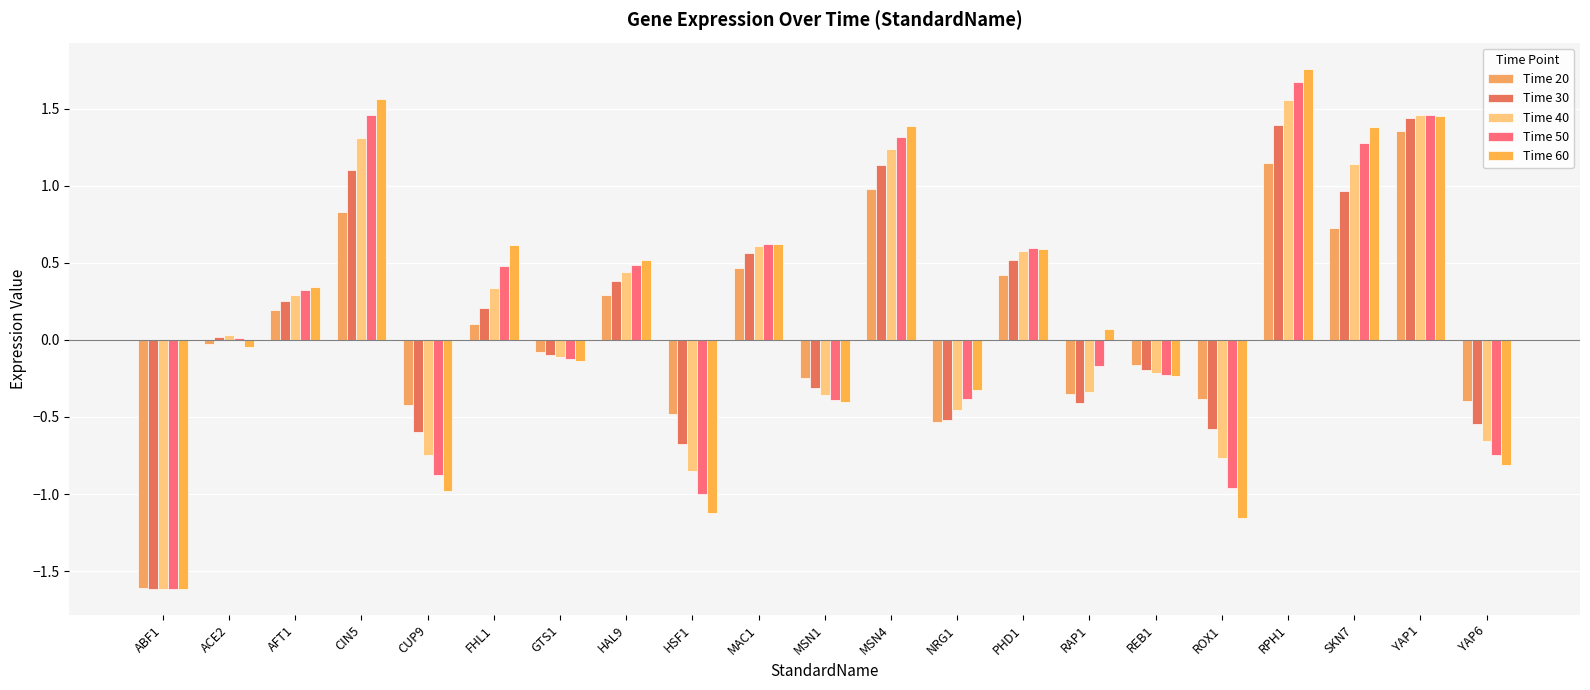

At how many categories does at least one series exceed 1?

5